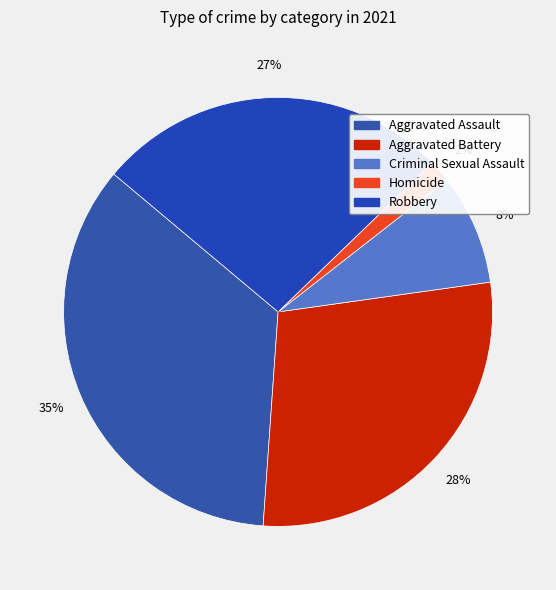

To the nearest percent, what is the difference between the Homicide and Criminal Sexual Assault slice percentages?

7%